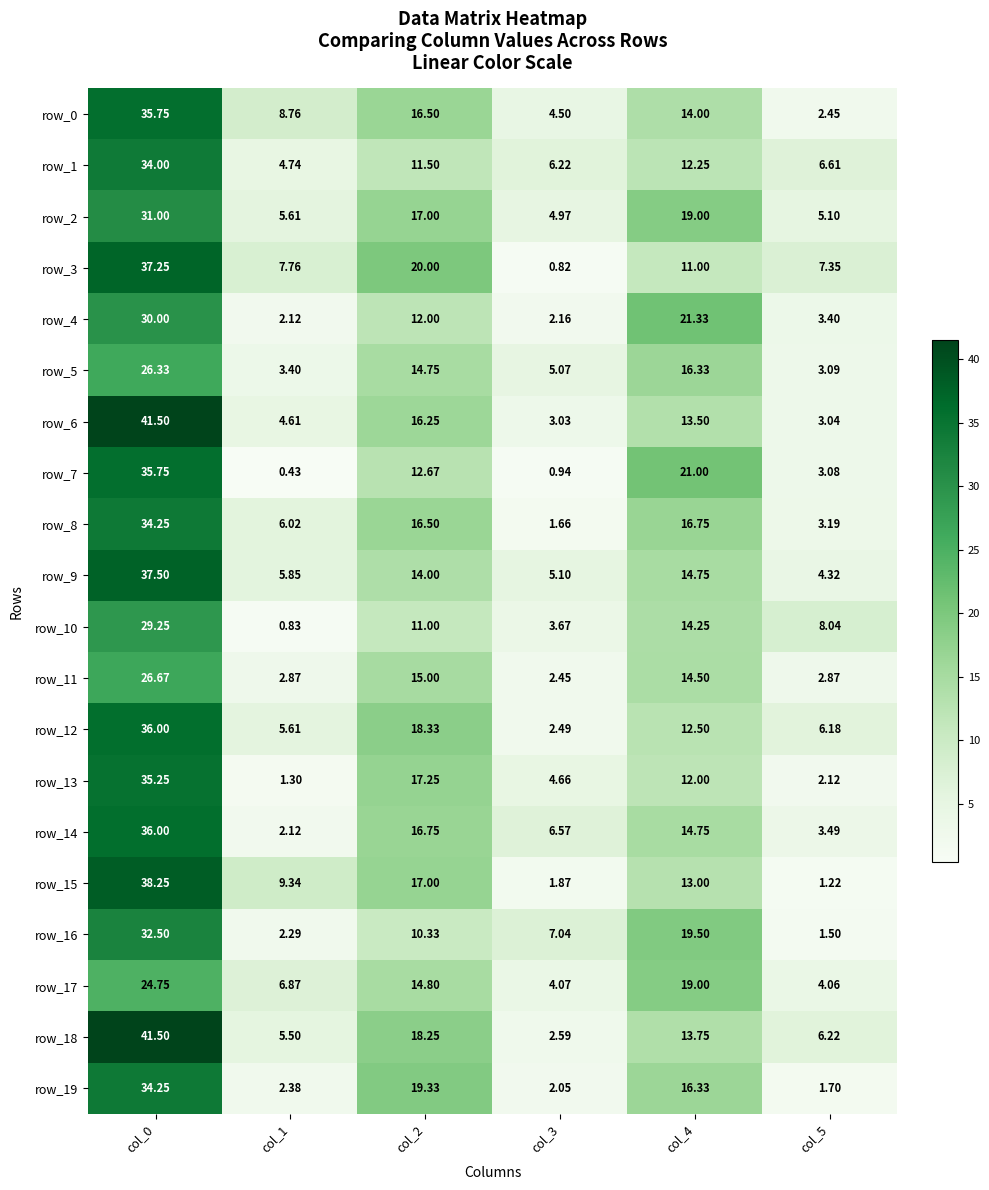

Count the number of data series in this chart.

20